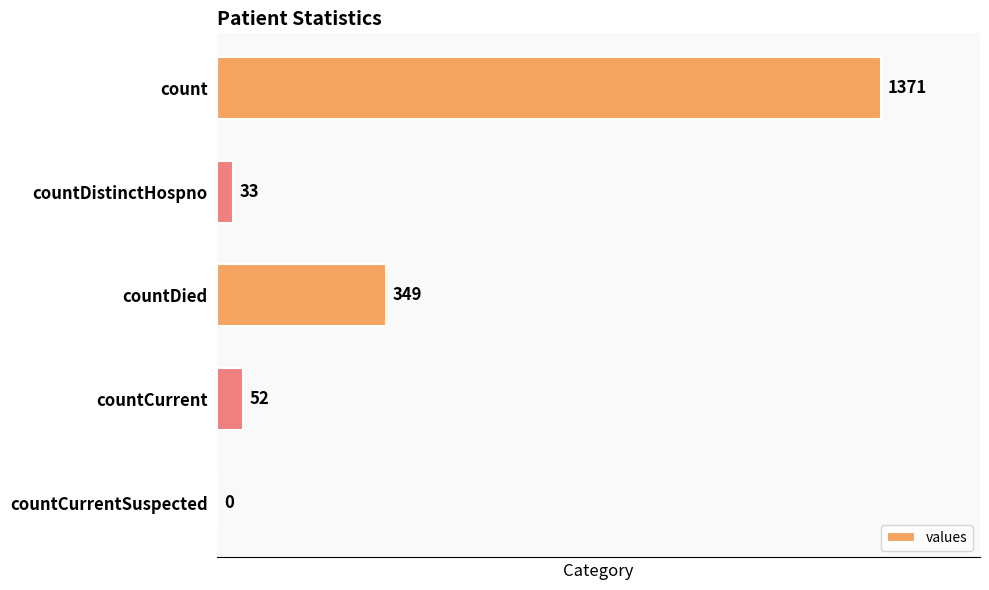

What is the approximate value at countCurrent, to the nearest 100?

100